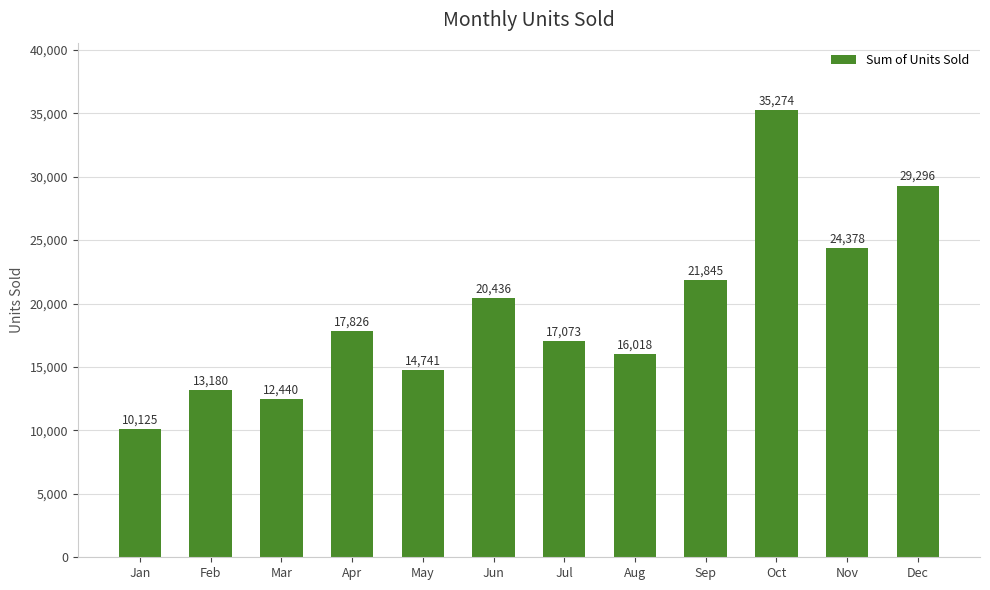

Reading right to left, what are all the values shown in this chart?

Dec=29296	Nov=24378	Oct=35274	Sep=21845	Aug=16018	Jul=17073	Jun=20436	May=14741	Apr=17826	Mar=12440	Feb=13180	Jan=10125